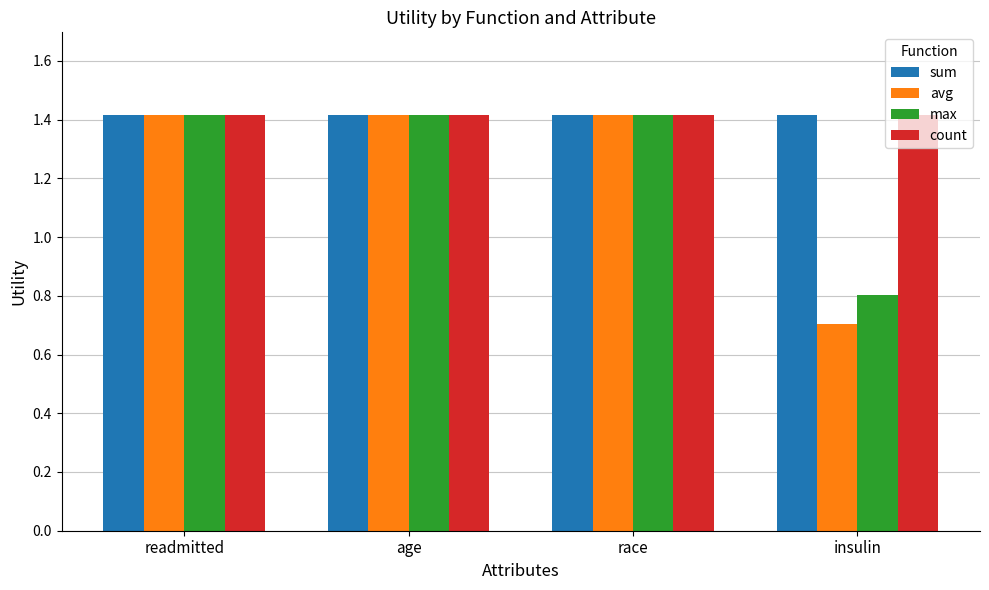

Reading left to right, extract all data points from this chart.

sum: readmitted=1.4	age=1.4	race=1.4	insulin=1.4
avg: readmitted=1.4	age=1.4	race=1.4	insulin=0.7
max: readmitted=1.4	age=1.4	race=1.4	insulin=0.8
count: readmitted=1.4	age=1.4	race=1.4	insulin=1.4